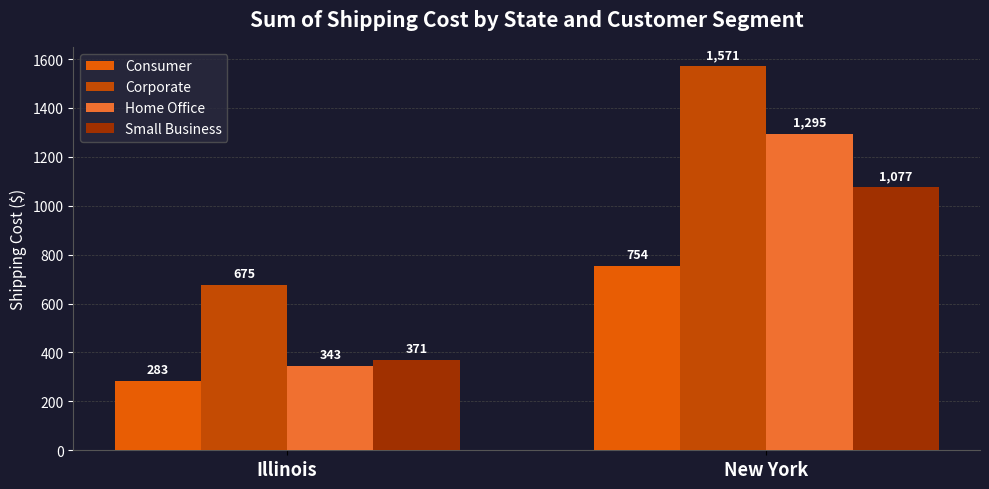

Which series has the largest total across all categories?

Corporate